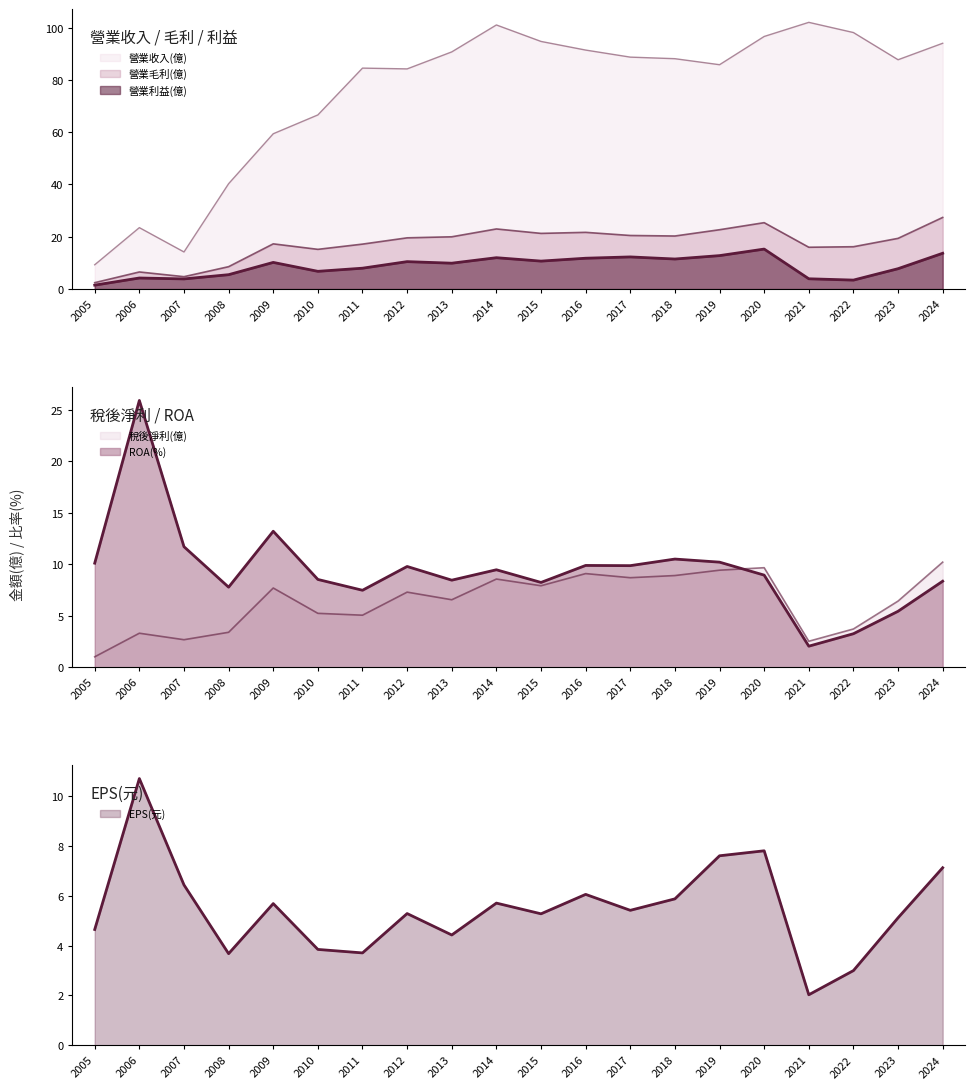

At how many categories does at least one series exceed 81?

14